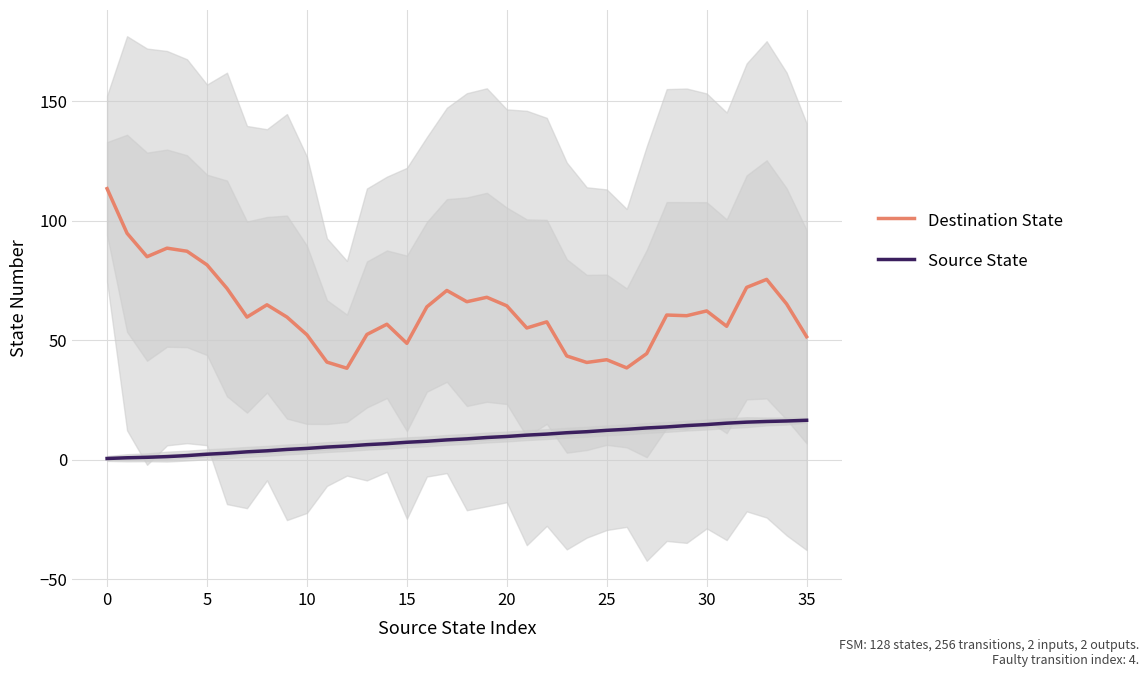

Is it true that Destination State equals 60.6 at 28?

True